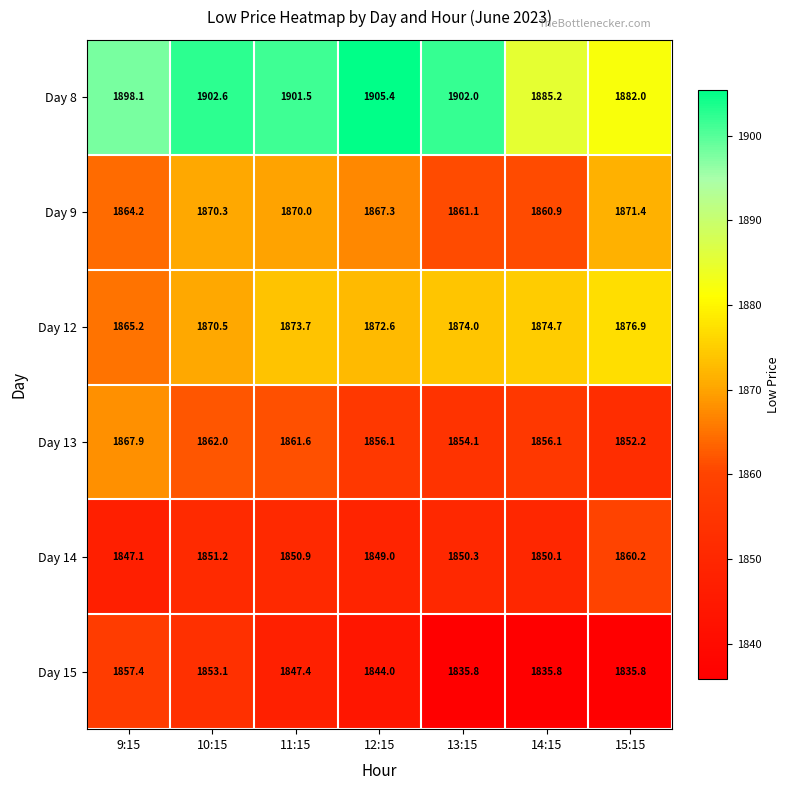

What is the spread (max minus min) of values at 15:15?

46.2